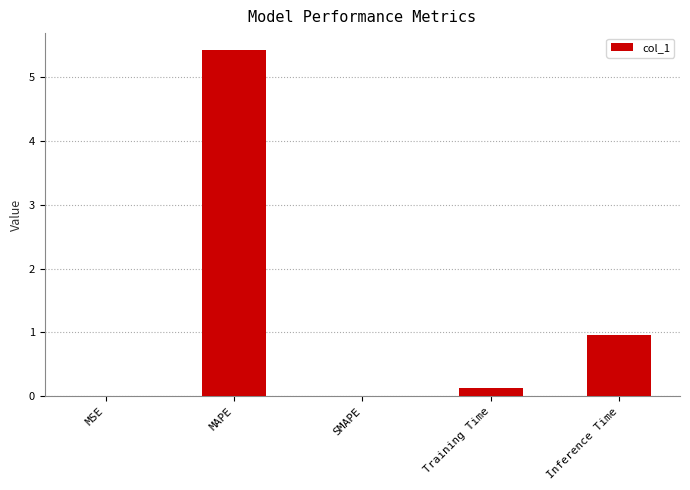

Which has a higher value, Training Time or Inference Time?

Inference Time